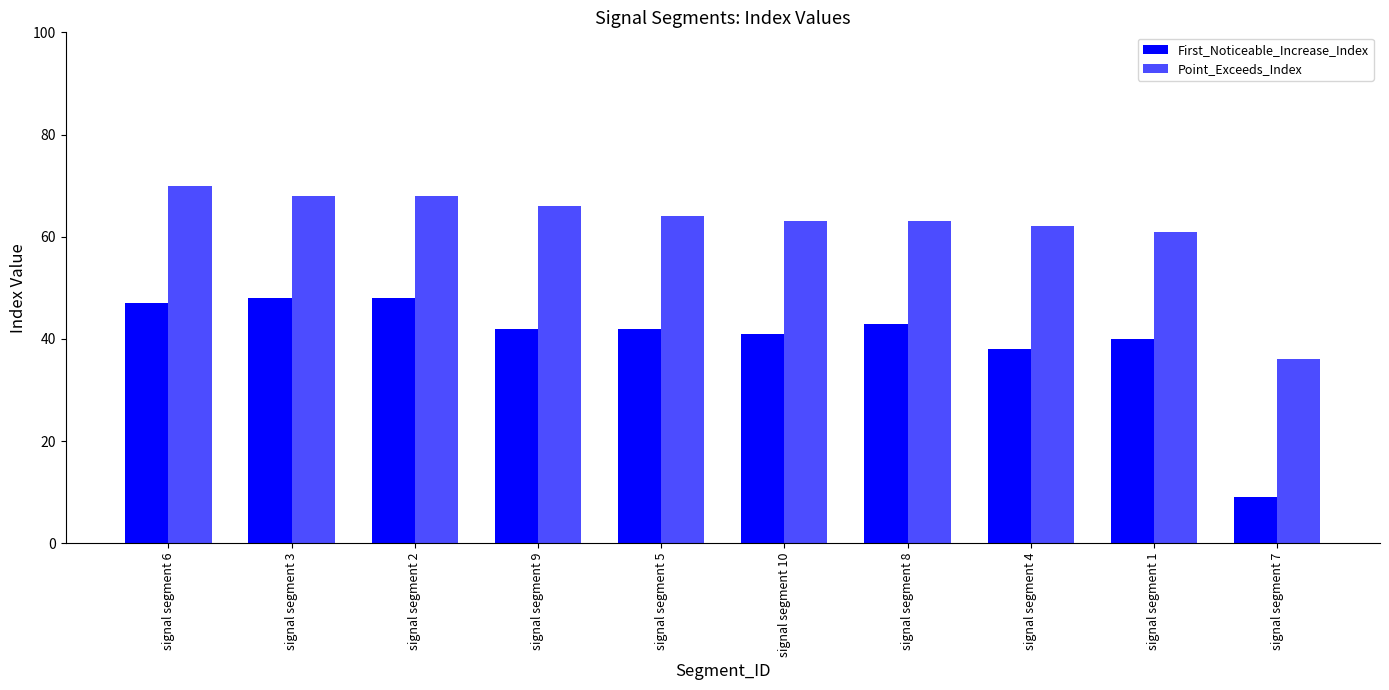

How many bars are there in total?

20